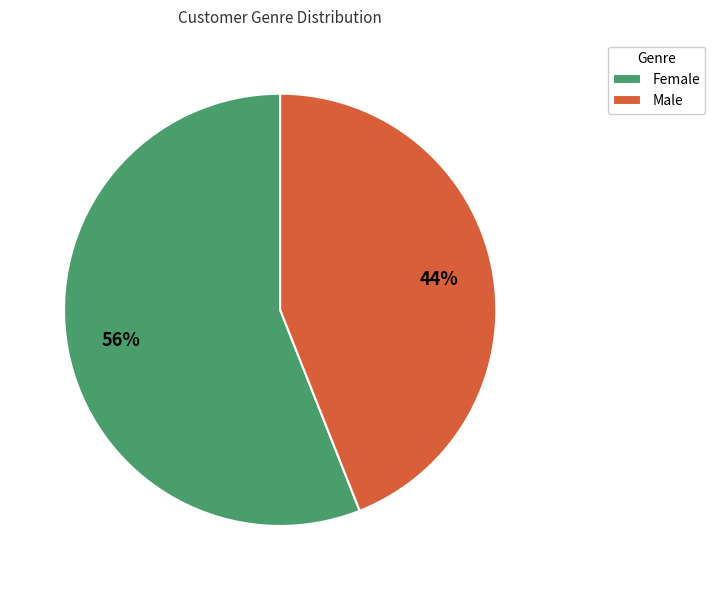

Is it true that Female is 56% of the pie?

True